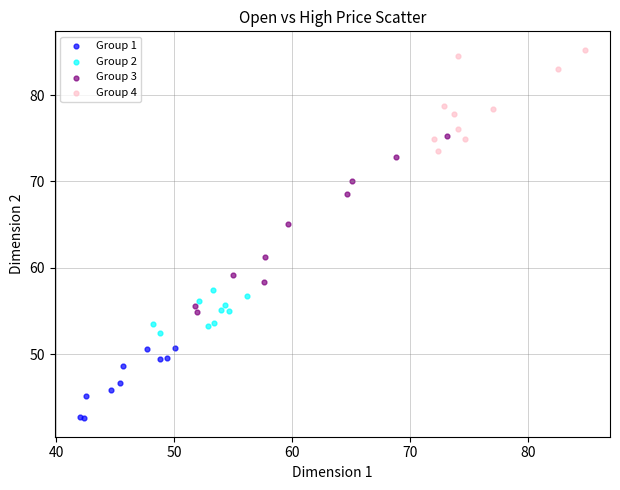

Which series has the widest spread of Y values?

Group 3